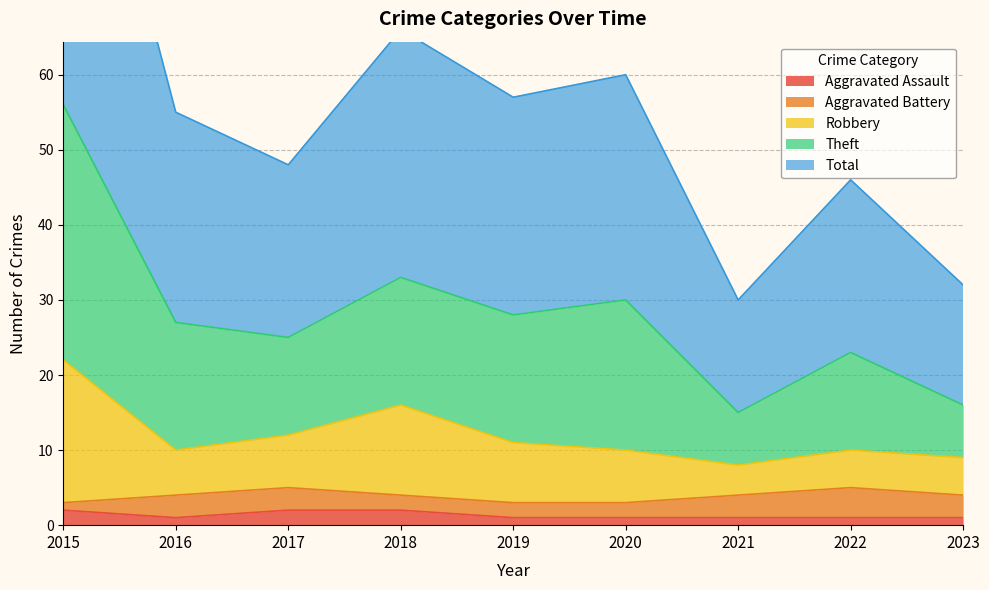

Where does the Robbery series first go above 10?

2015